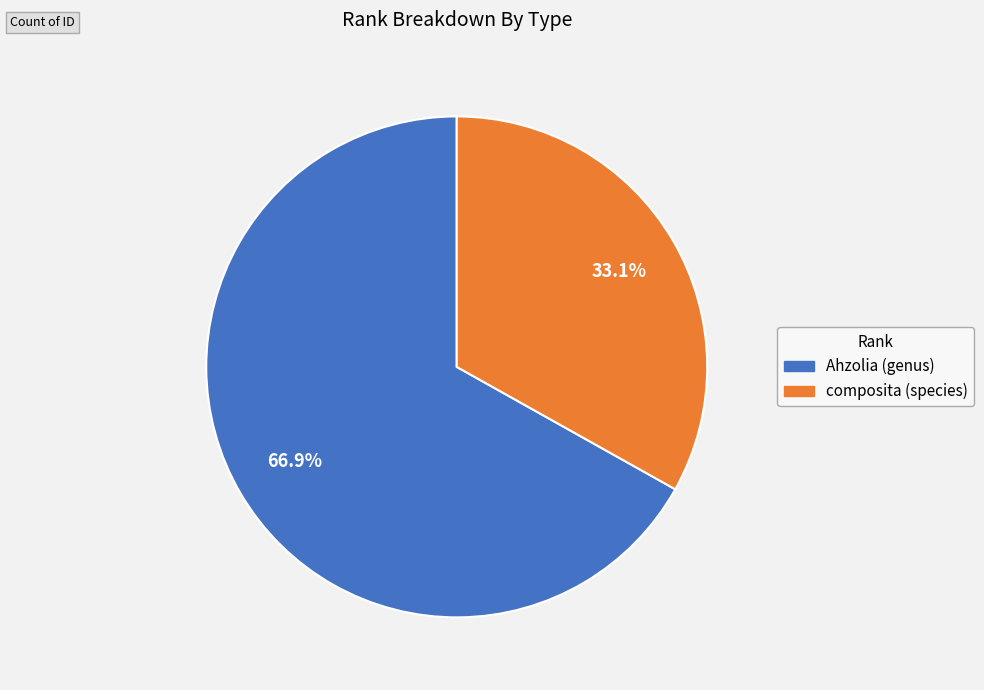

How many slices are in this pie chart?

2